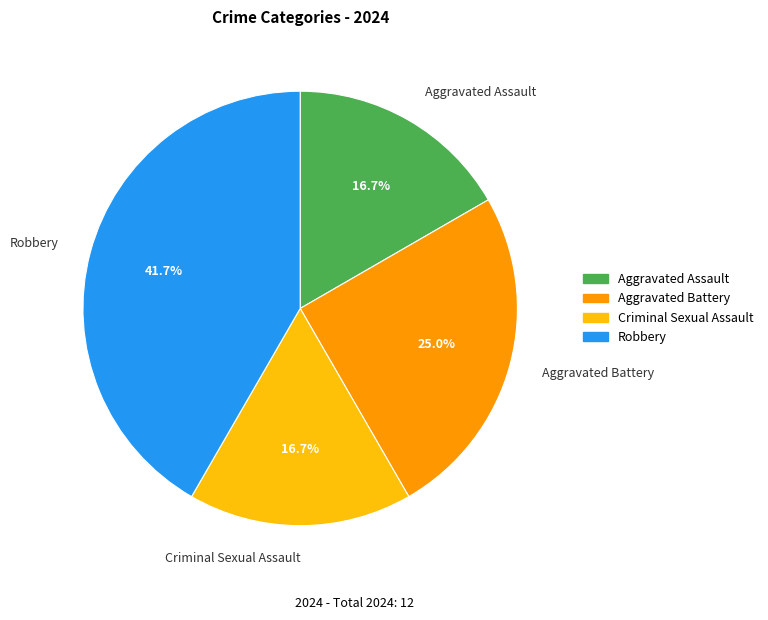

Is the sum of Aggravated Battery and Criminal Sexual Assault greater than half?

No